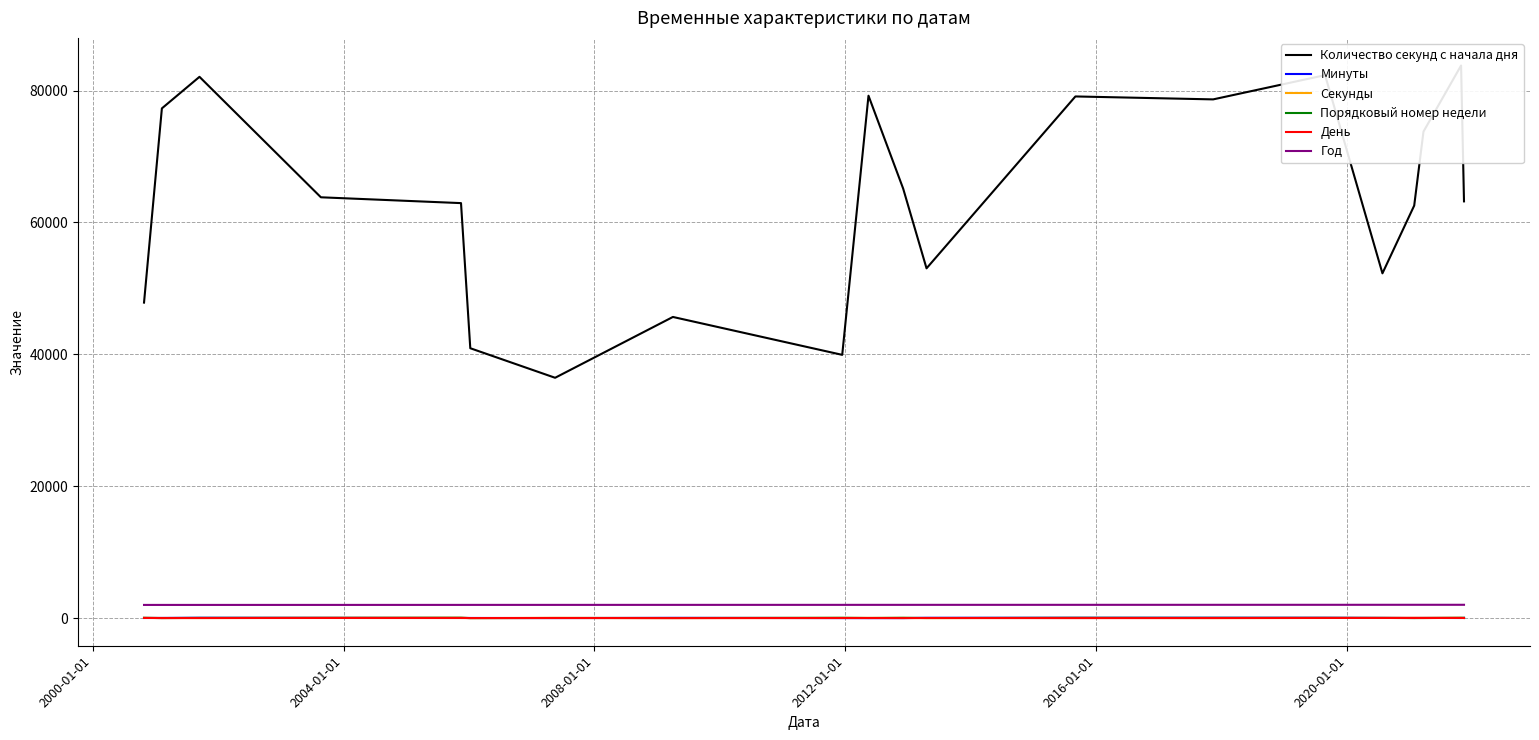

How many data points in Минуты are less than 29?

10